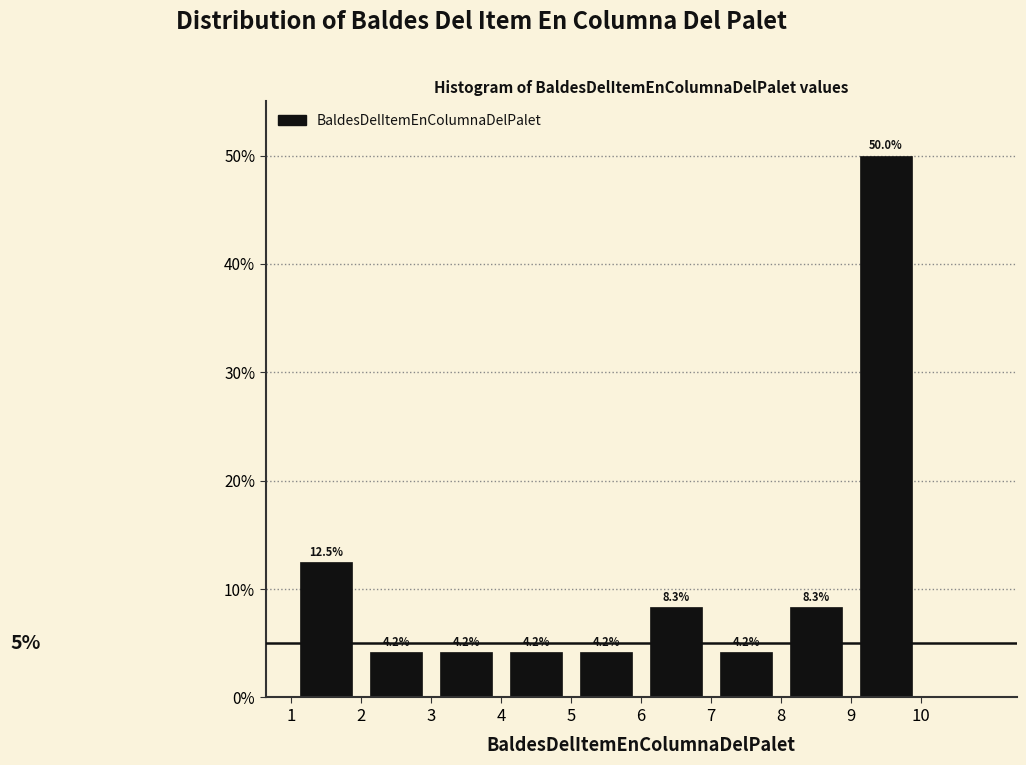

Which range on the x-axis has the tallest bar?

9 to 10